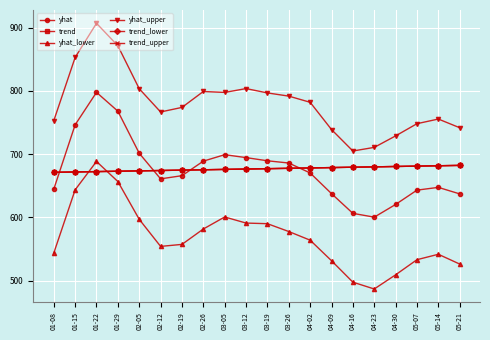

What is the label of the 19th point from the left?

05-14